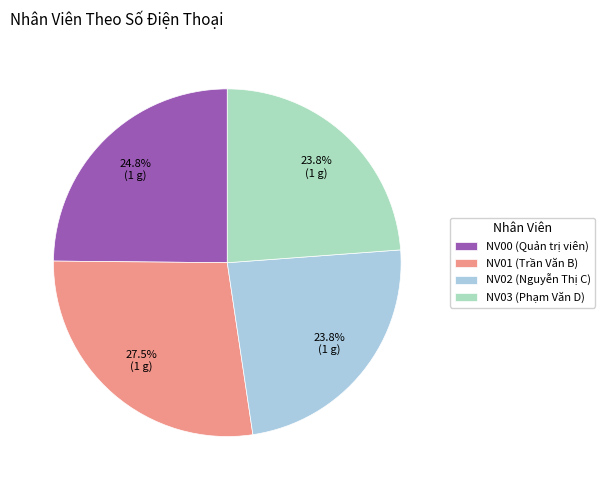

How many segments does this pie chart have?

4